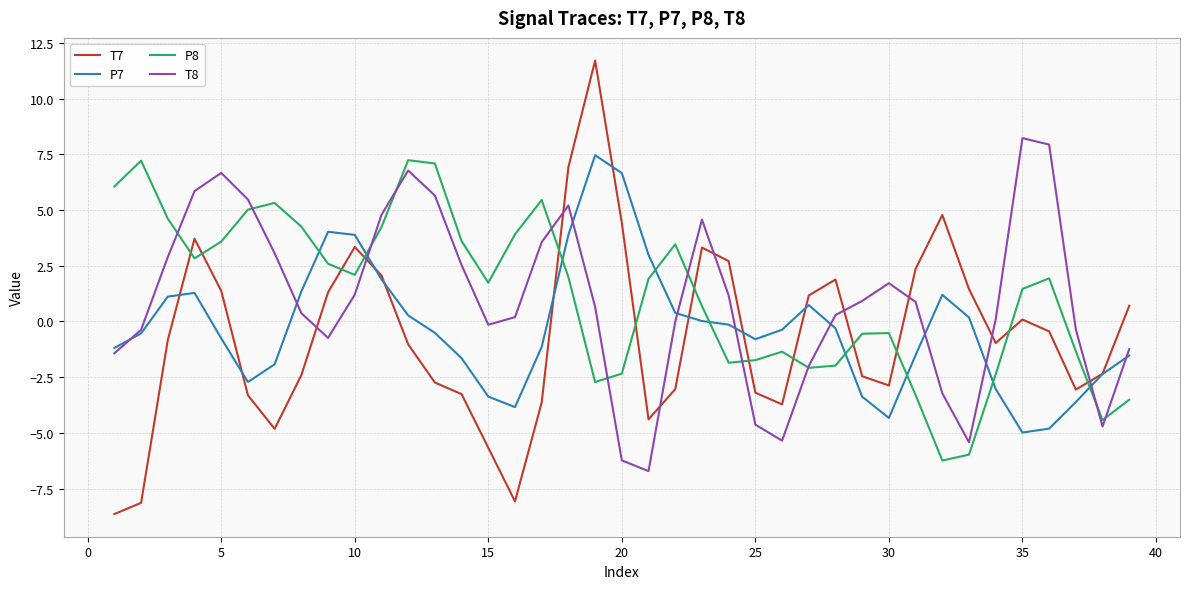

What is the maximum value shown in the chart?

11.7